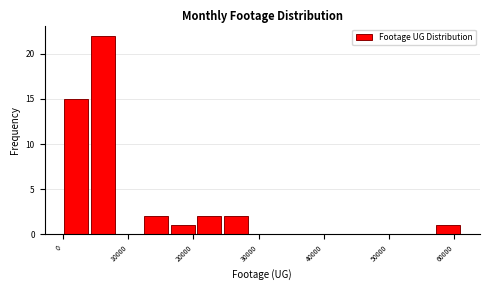

Reading left to right, list every bar in this chart as the range it spans on the x-axis followed by its height. Neither the bar edges nor the heights are printed on the chart, so give them approximately, as read against the axes.

0 to 4000: 15
4000 to 8000: 22
8000 to 12000: 0
12000 to 16000: 2
16000 to 20000: 1
20000 to 24000: 2
24000 to 29000: 2
29000 to 33000: 0
33000 to 37000: 0
37000 to 41000: 0
41000 to 45000: 0
45000 to 49000: 0
49000 to 53000: 0
53000 to 57000: 0
57000 to 61000: 1